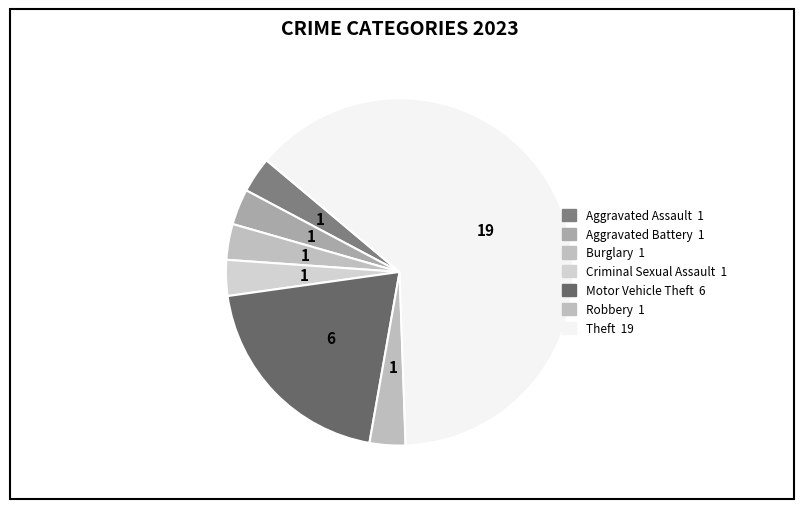

What is the ratio of the value at Criminal Sexual Assault to the value at Aggravated Battery?

1.0